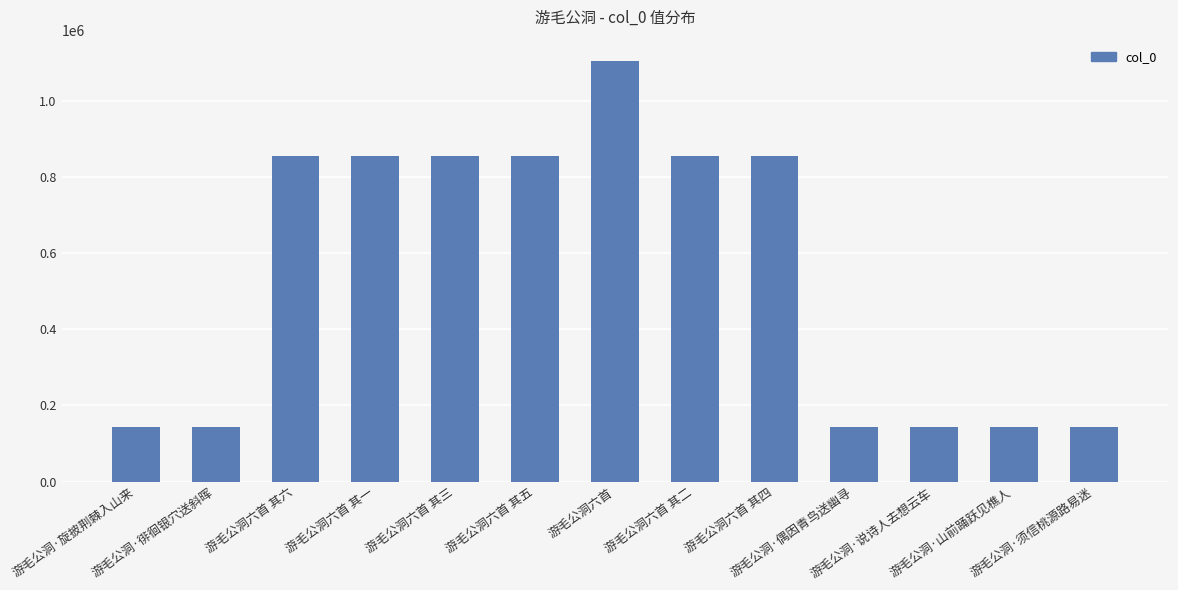

What is the greatest value displayed?

1105839